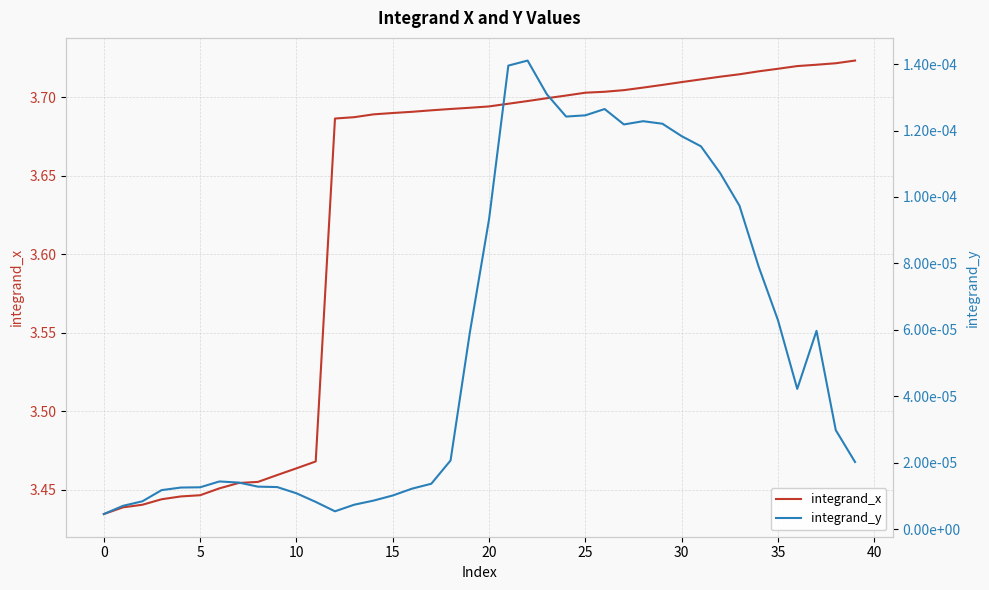

Rank the series by their maximum value, from highest to lowest.

integrand_x, integrand_y